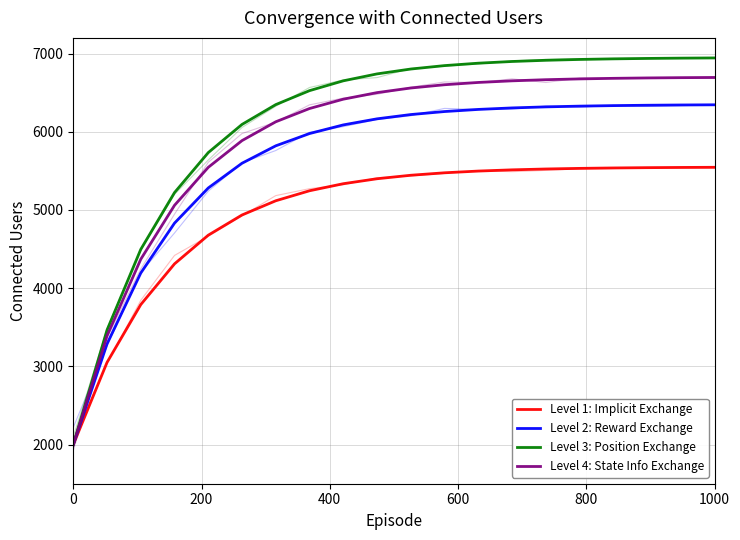

True or false: Level 3: Position Exchange has more than 0 points higher than both neighbors.

False